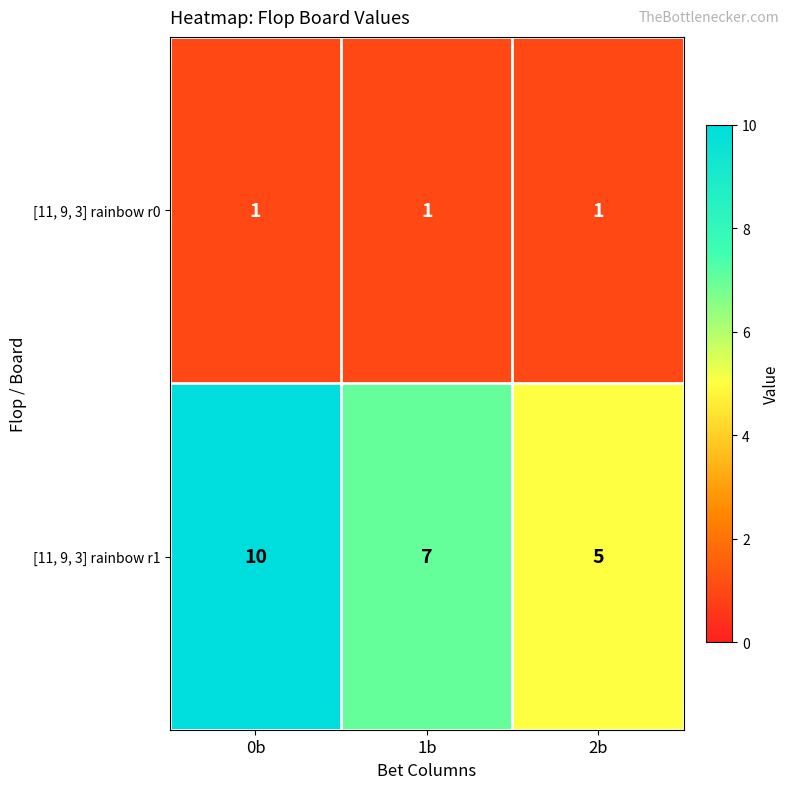

Which series has the widest spread of values?

[11, 9, 3] rainbow r1